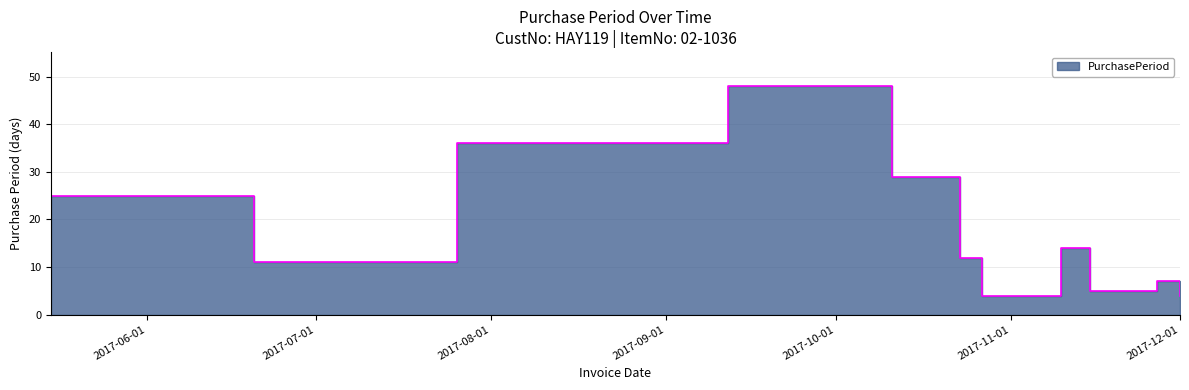

Reading left to right, transcribe all the data shown in this chart.

2017-05-15=25	2017-06-09=25	2017-06-20=11	2017-07-26=36	2017-09-12=48	2017-10-11=29	2017-10-23=12	2017-10-27=4	2017-11-10=14	2017-11-15=5	2017-11-20=5	2017-11-27=7	2017-12-01=4